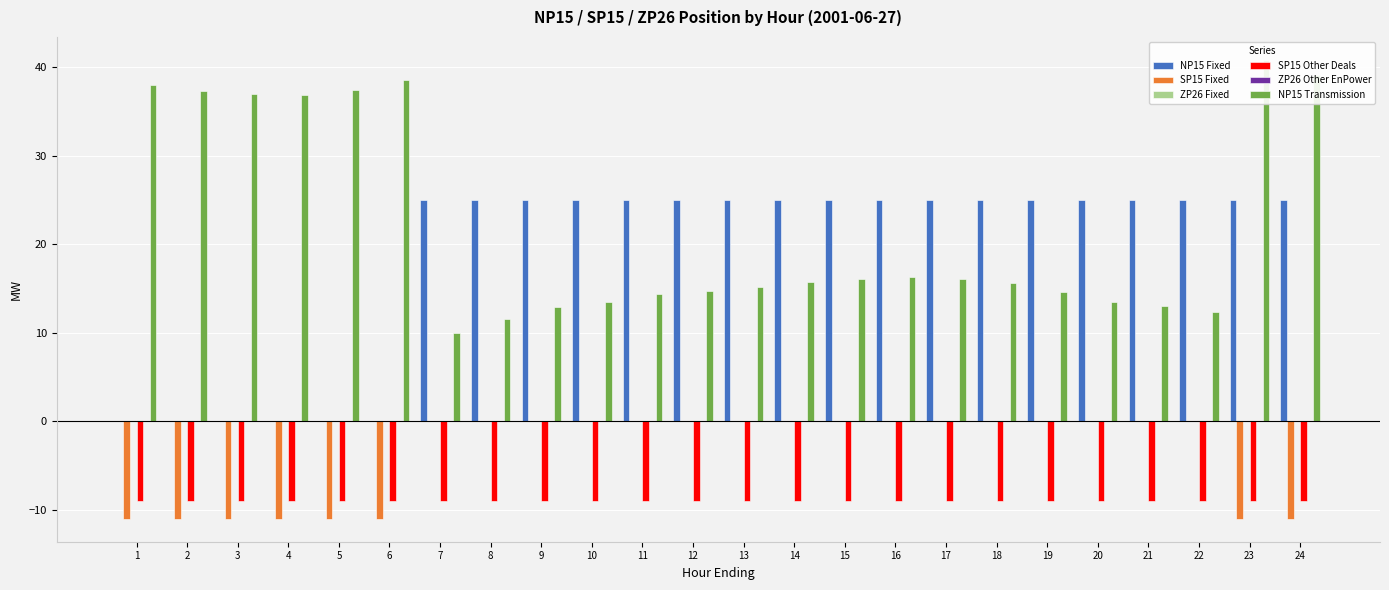

At which category does the chart reach its minimum across all series?

1